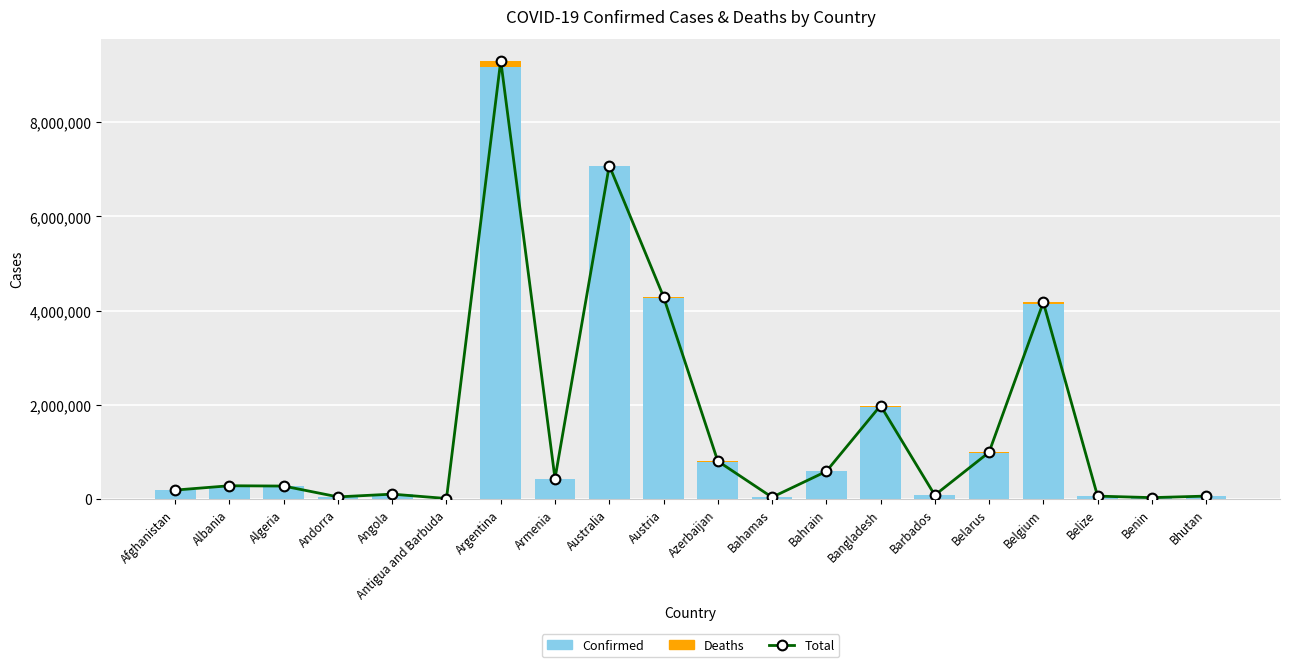

At how many categories does at least one series exceed 5178571?

2